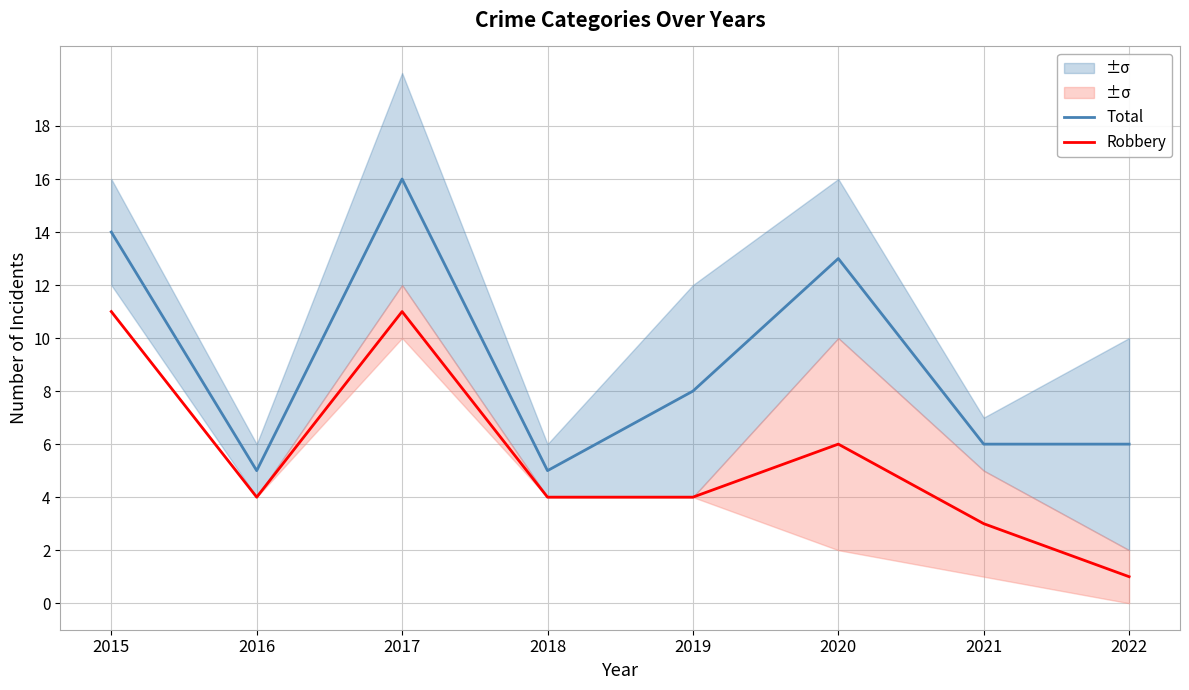

Which category has the highest value across all series?

2017